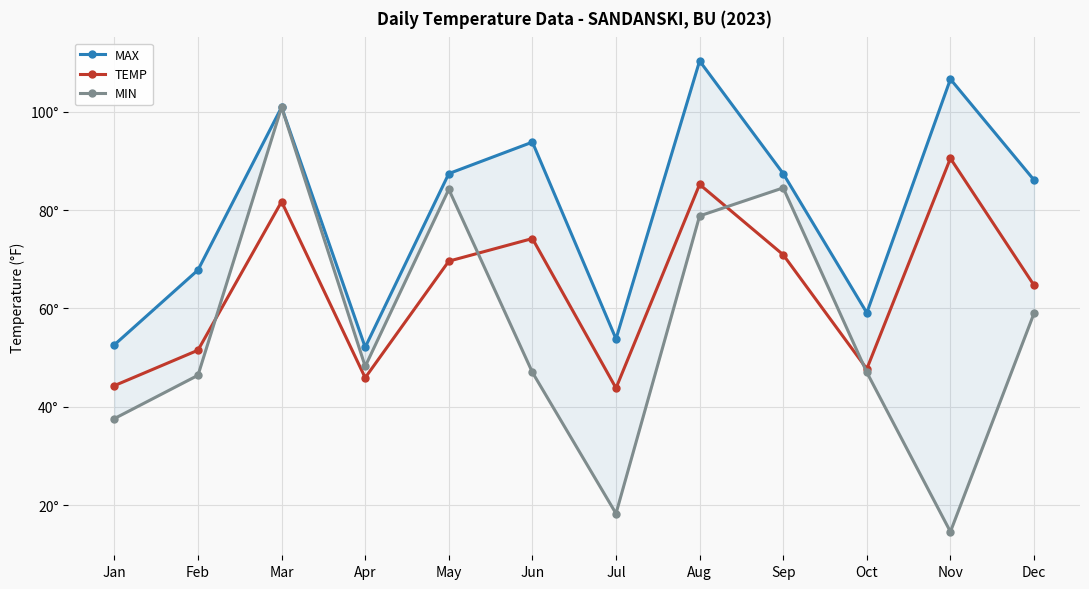

Rank the categories by TEMP value from lowest to highest.

Jul, Jan, Apr, Oct, Feb, Dec, May, Sep, Jun, Mar, Aug, Nov